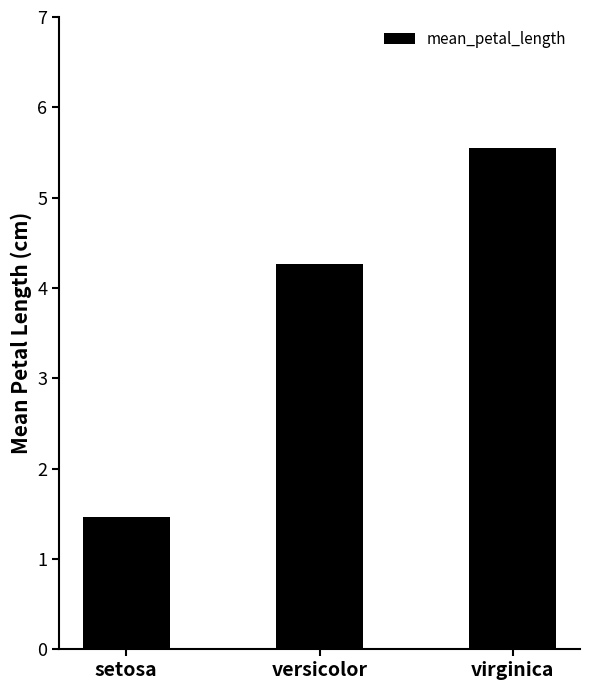

What is the sum of the values at setosa and versicolor?

5.7